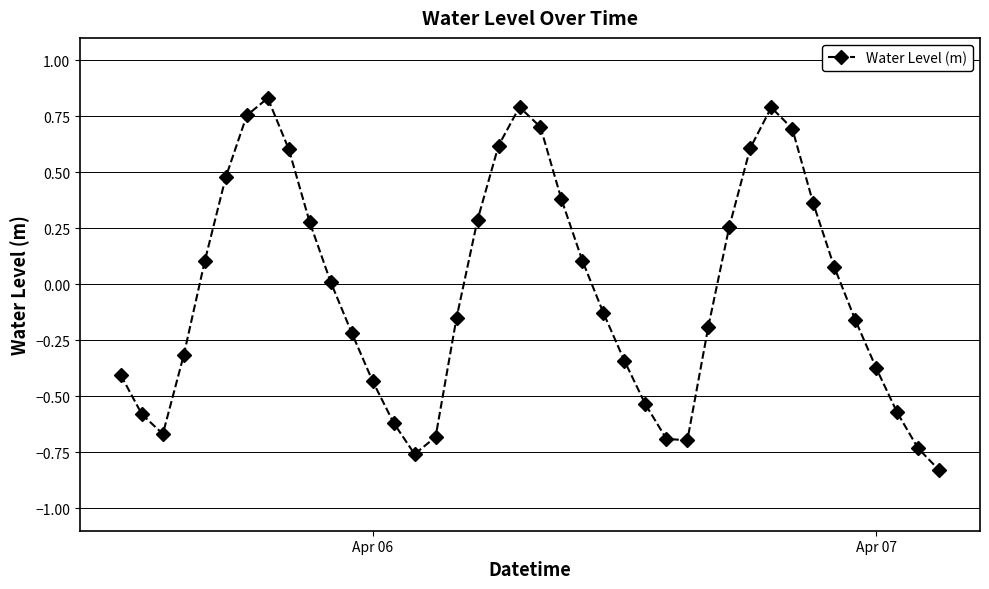

How many lines are shown in the chart?

1